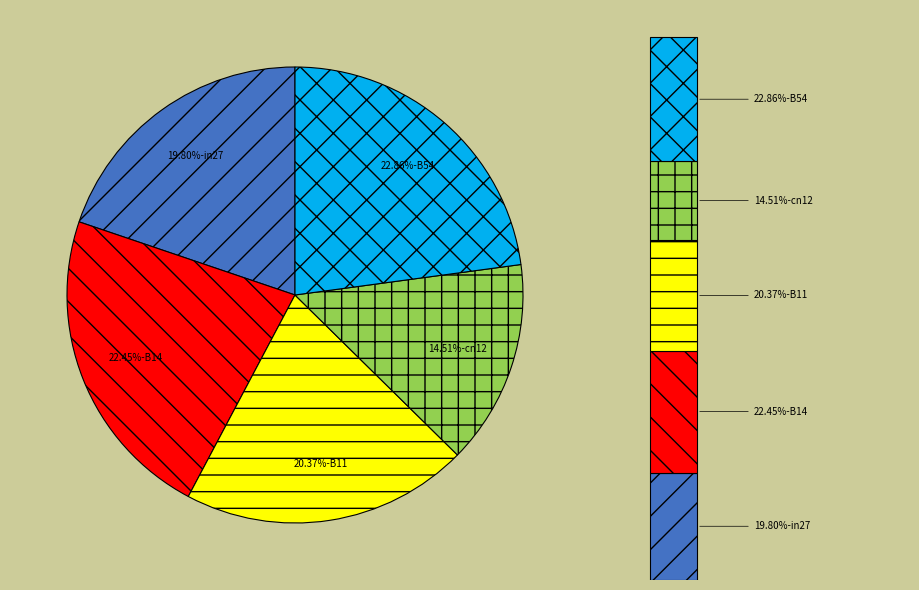

Is the sum of B54 and cn12 greater than half?

No